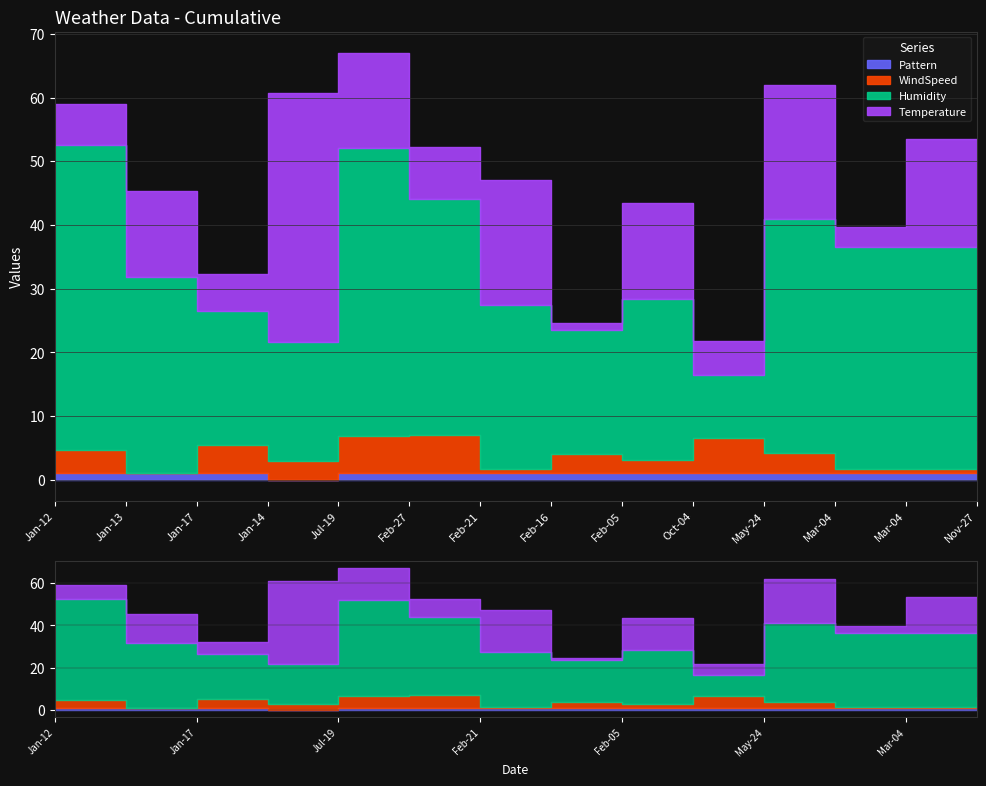

At which label does WindSpeed reach its minimum?

Jan-13